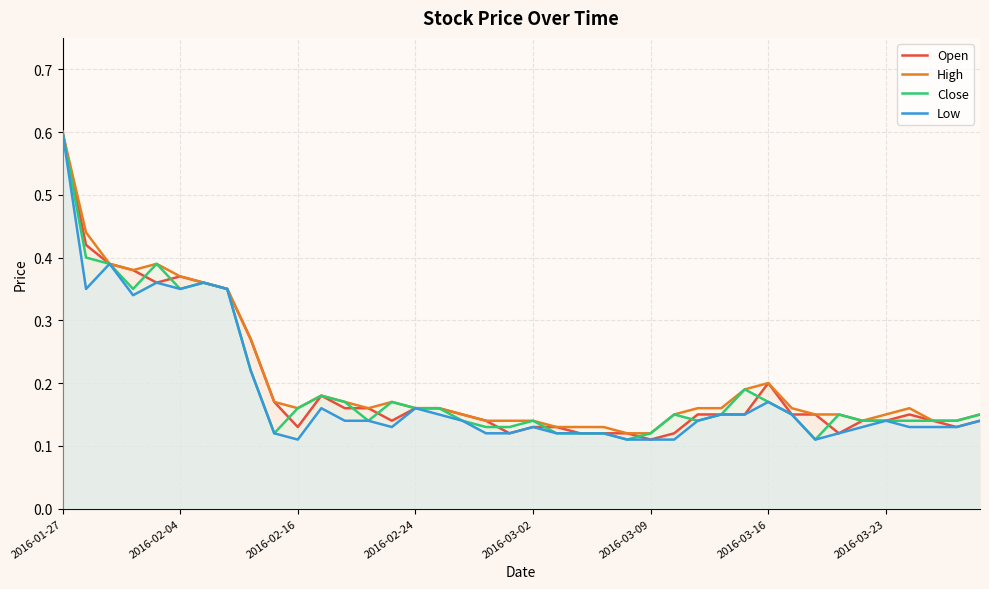

Which series has the largest total across all categories?

High